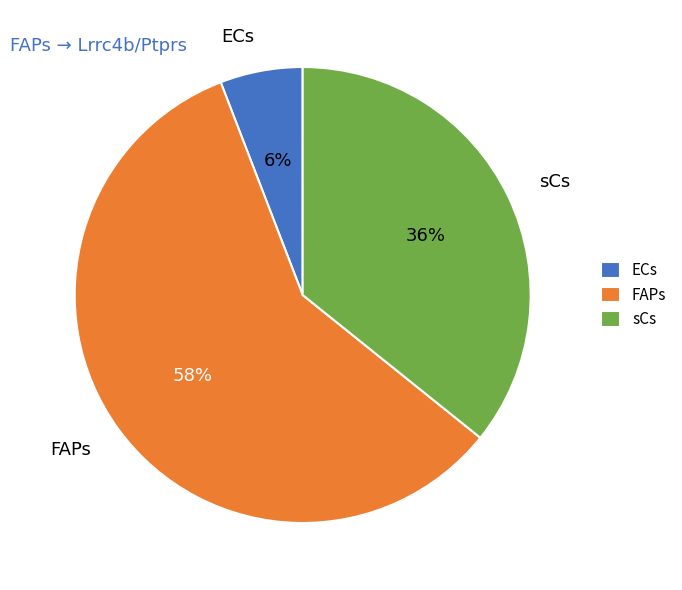

To the nearest percent, what portion does FAPs represent?

58%